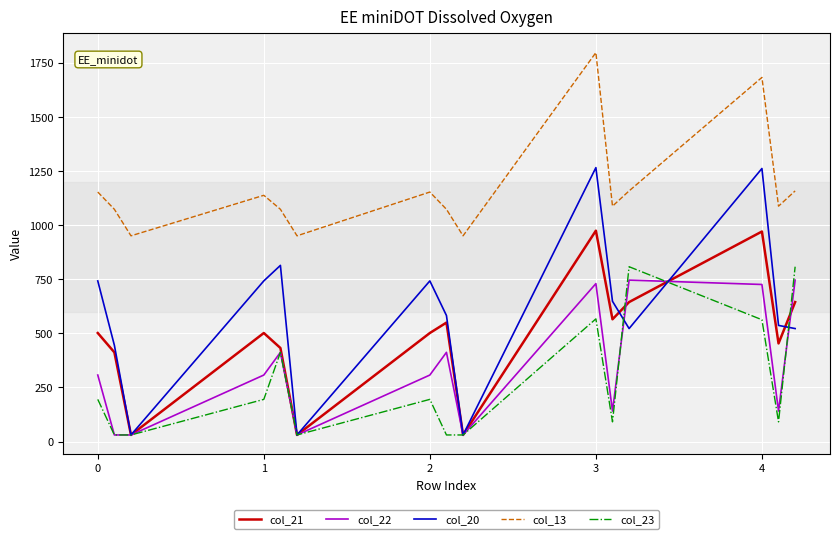

True or false: col_13 and col_23 intersect in this chart.

False